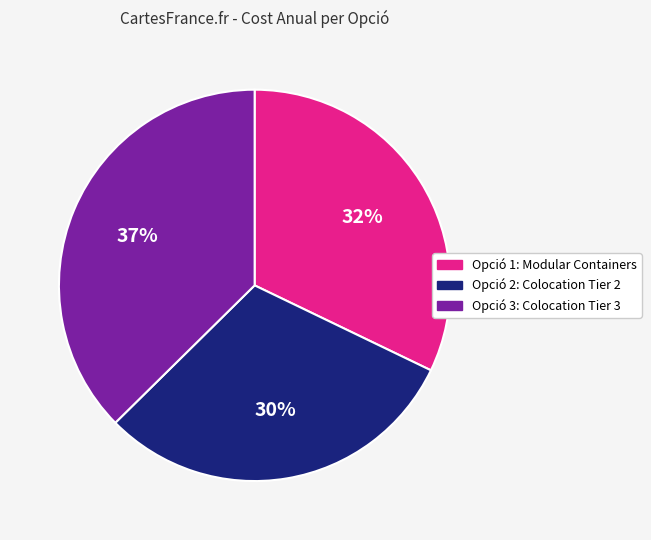

How many slices are in this pie chart?

3